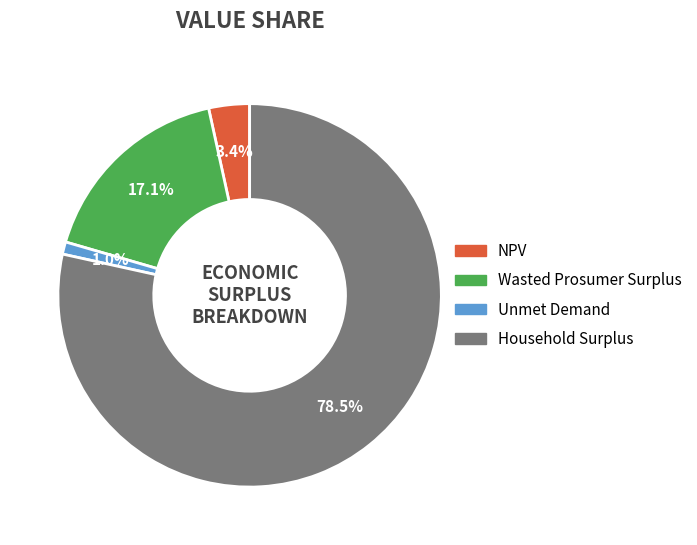

What is the majority slice?

Household Surplus